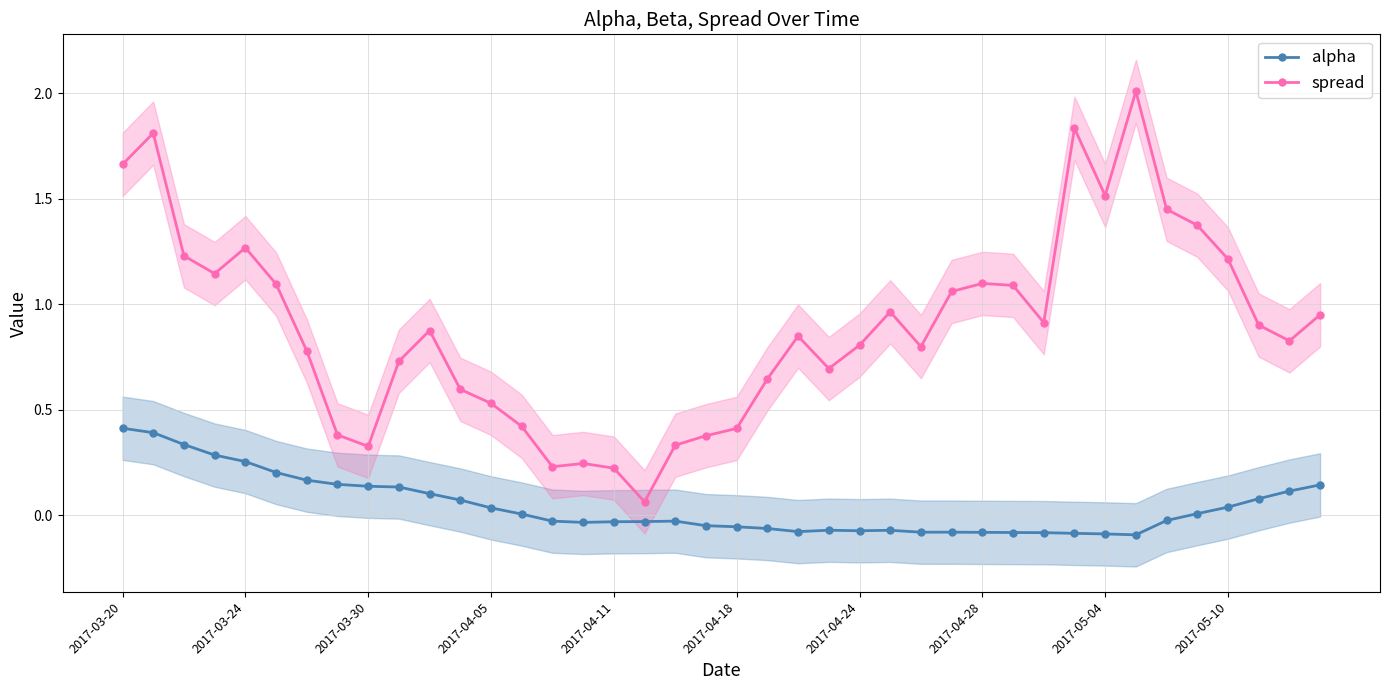

List the series in order of their peak value, highest first.

spread, alpha